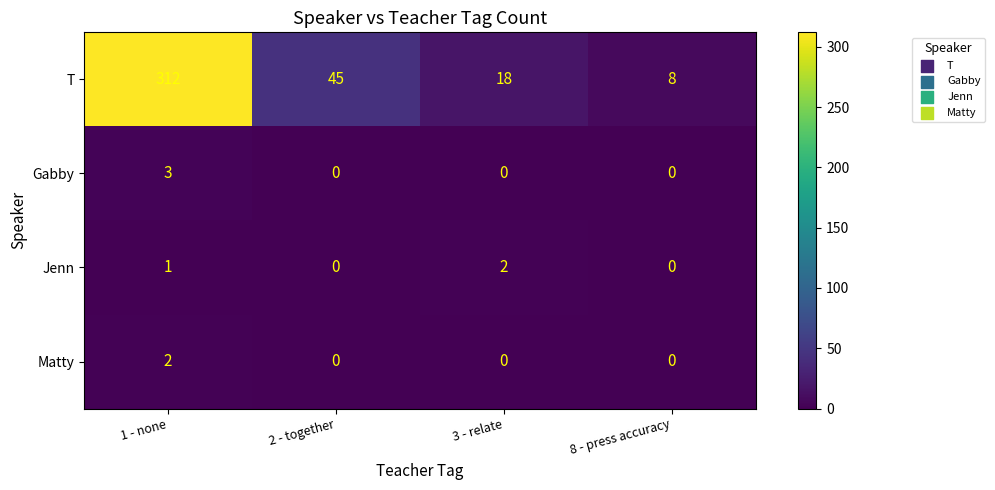

Where does the T series first go above 45?

1 - none